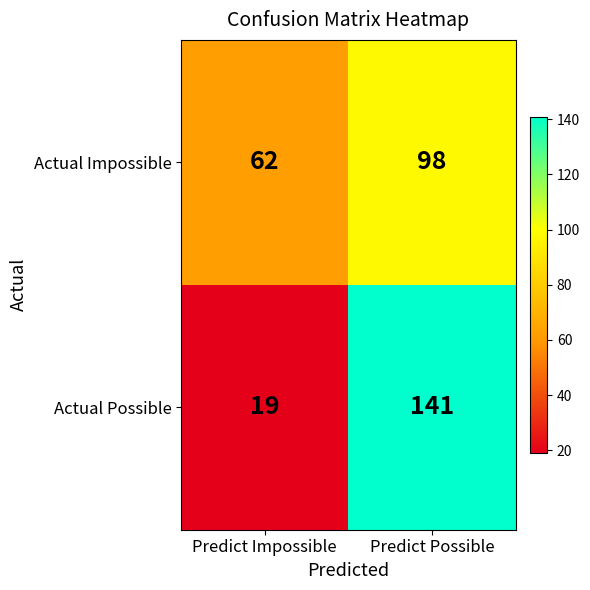

What is the spread (max minus min) of values at Predict Impossible?

43